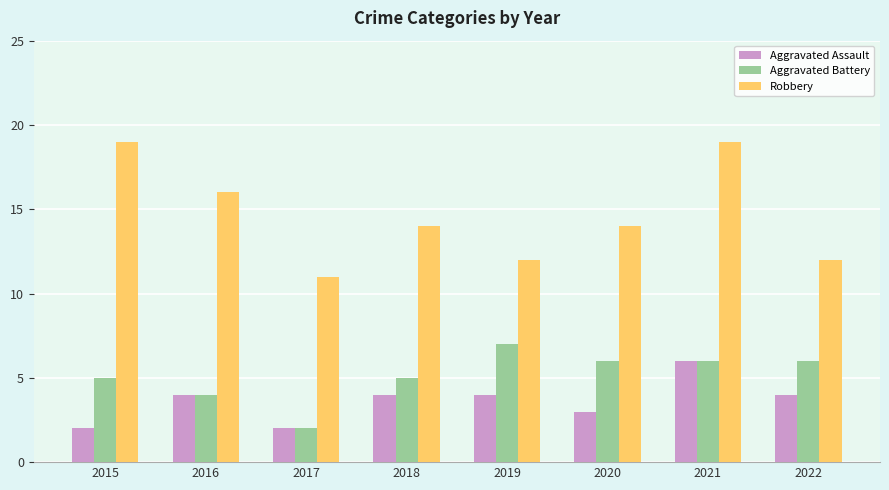

What is the average value of the Aggravated Battery series?

5